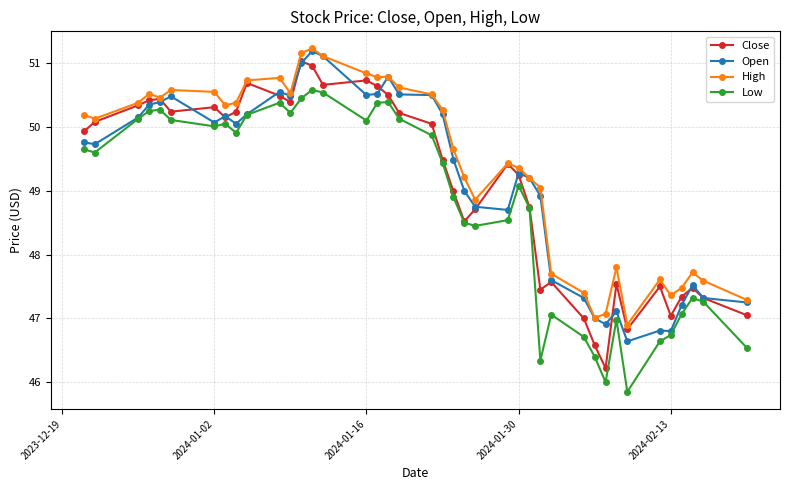

What is the smallest value displayed?

45.9